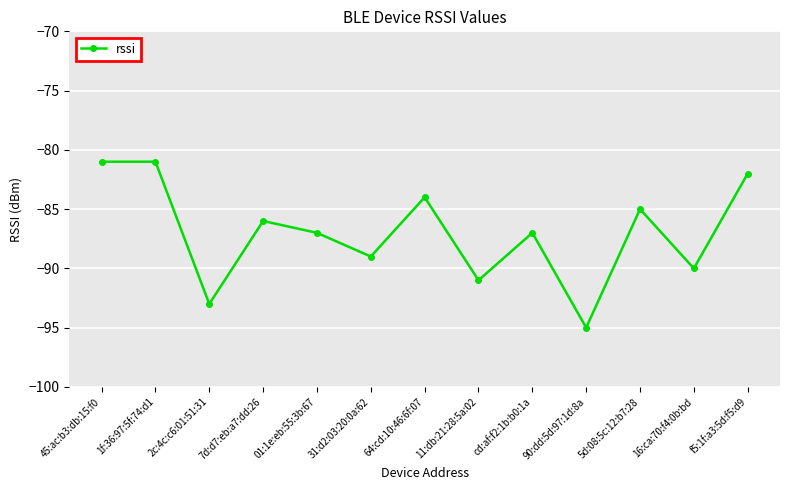

How many categories are shown in the chart?

13